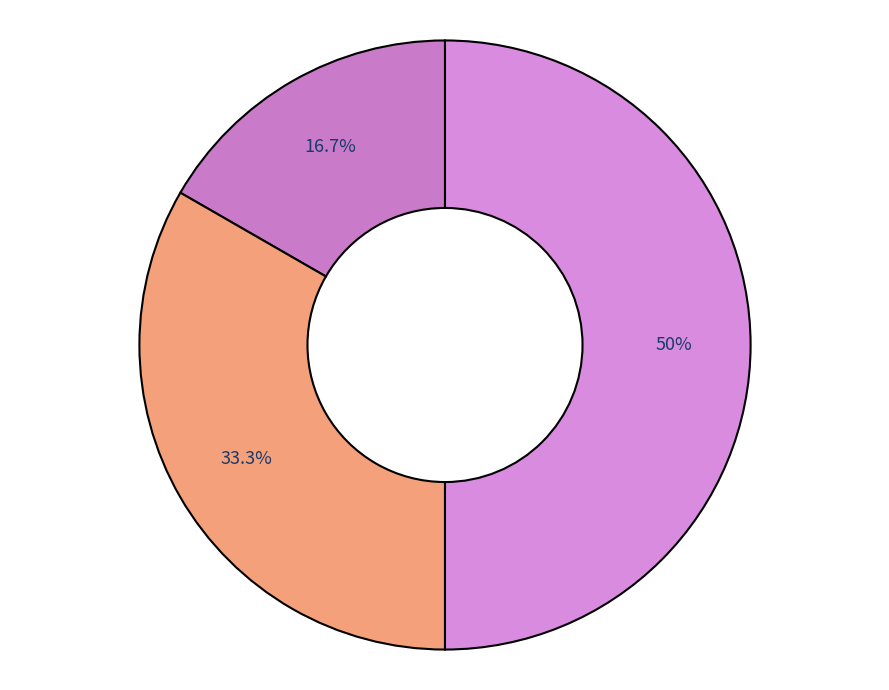

Count the number of slices in the pie.

4